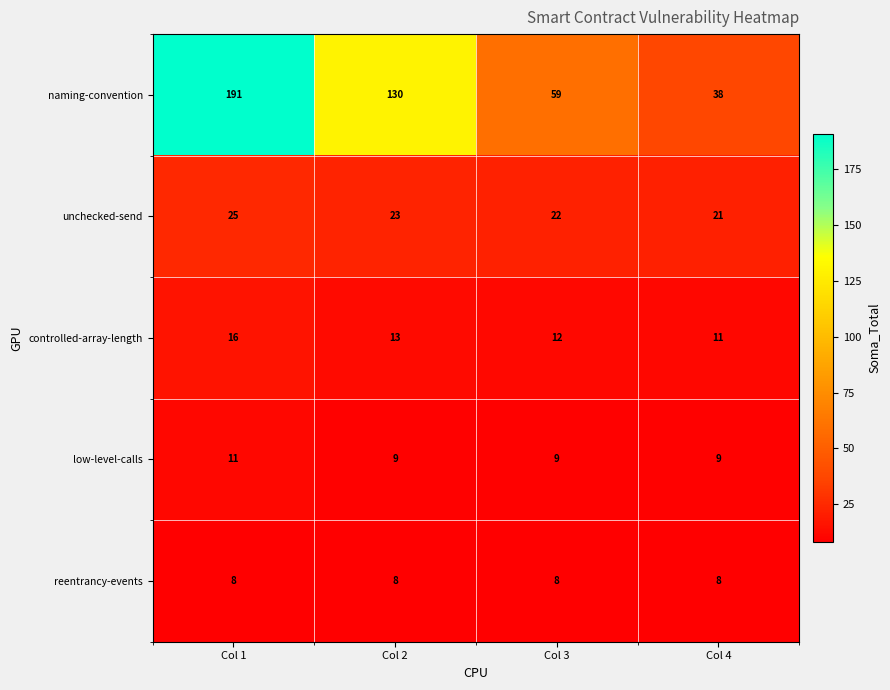

Which series has the largest total across all categories?

naming-convention